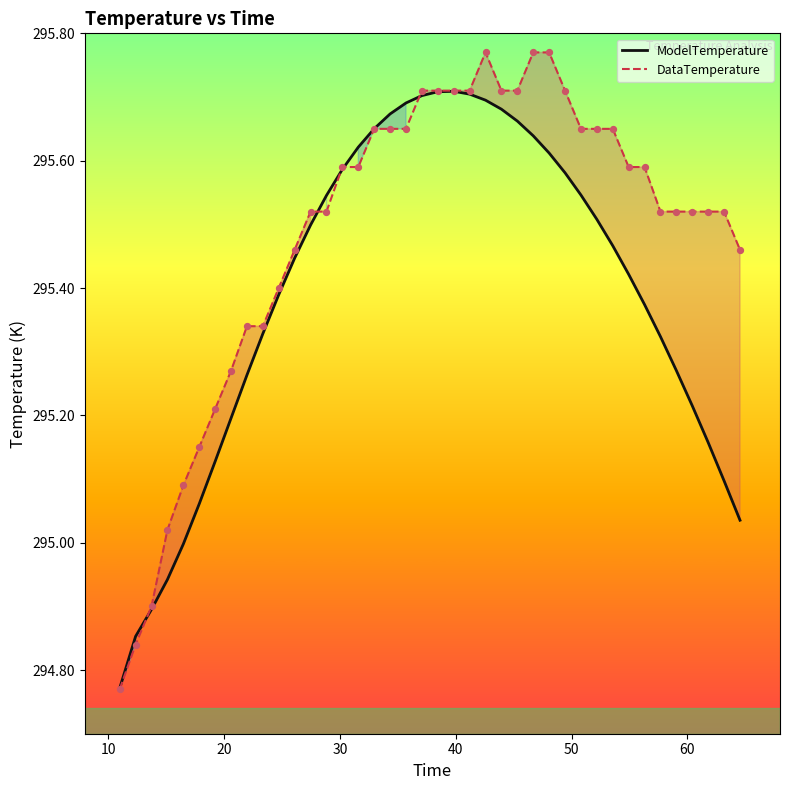

List the series in order of their overall mean, lowest first.

ModelTemperature, DataTemperature